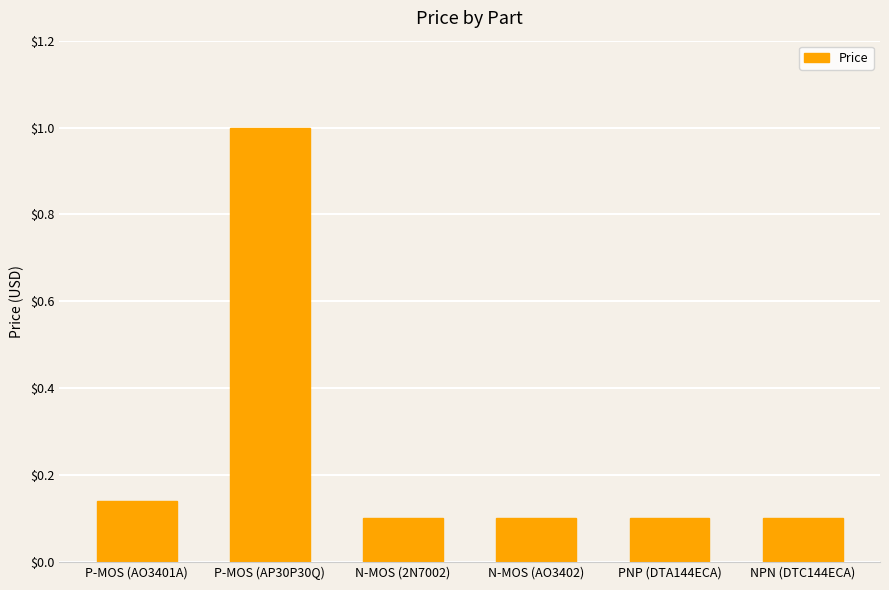

What is the difference between the maximum and minimum values?

0.9